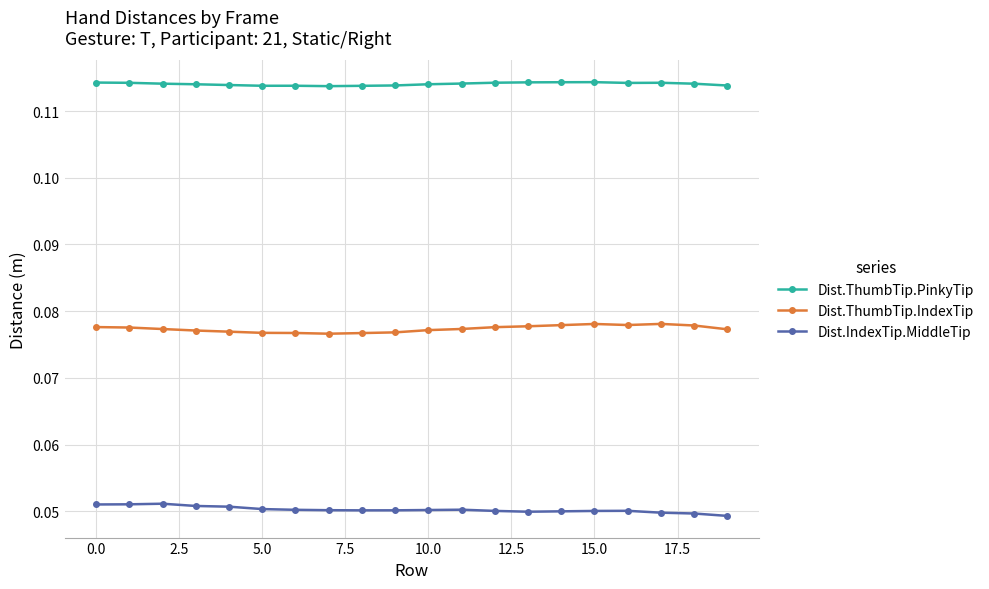

True or false: Dist.ThumbTip.PinkyTip has more than 0 interior local peaks.

True